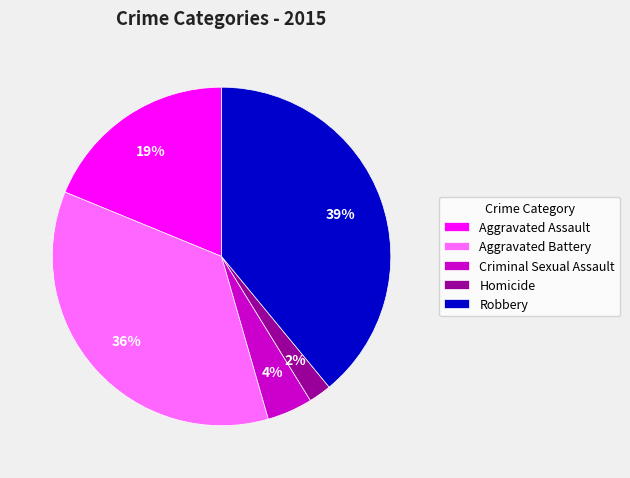

To the nearest percent, what is the combined percentage of Aggravated Battery and Robbery?

75%